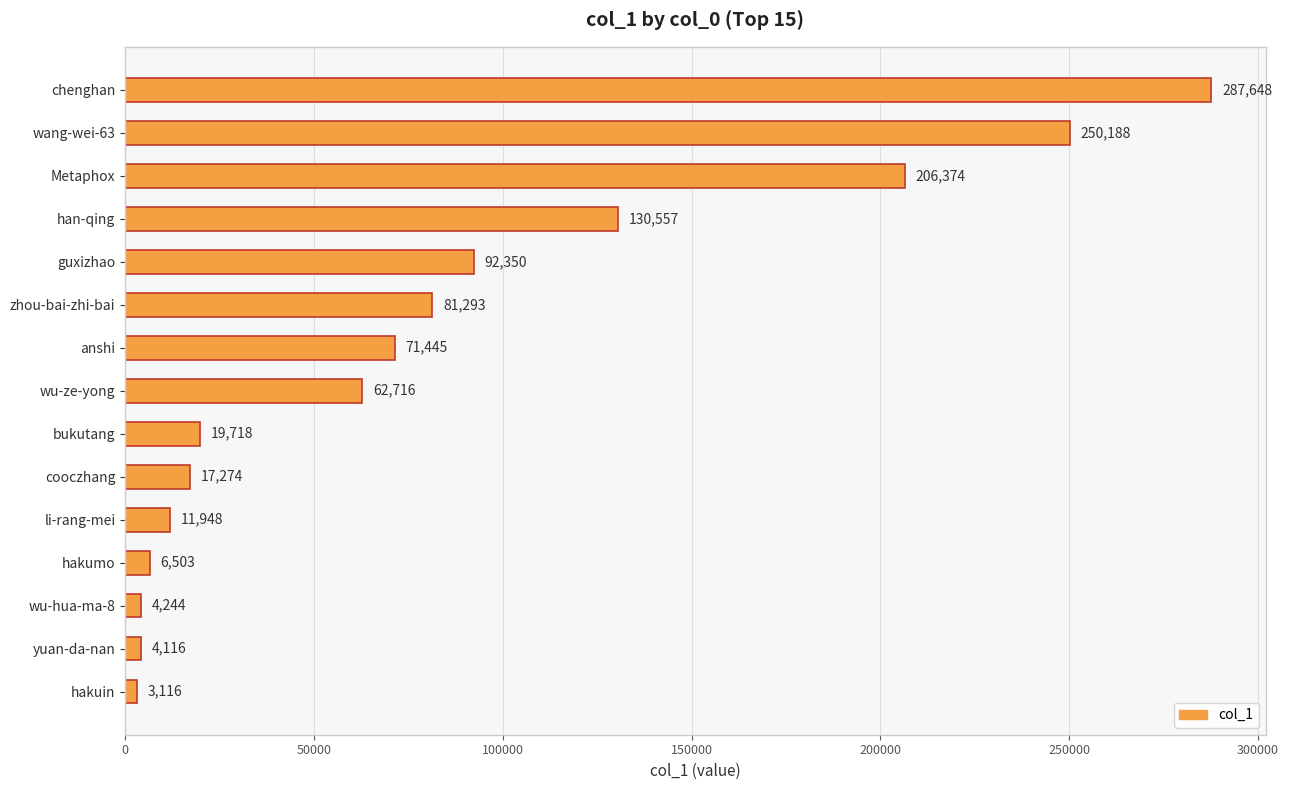

What is the average value?

83299